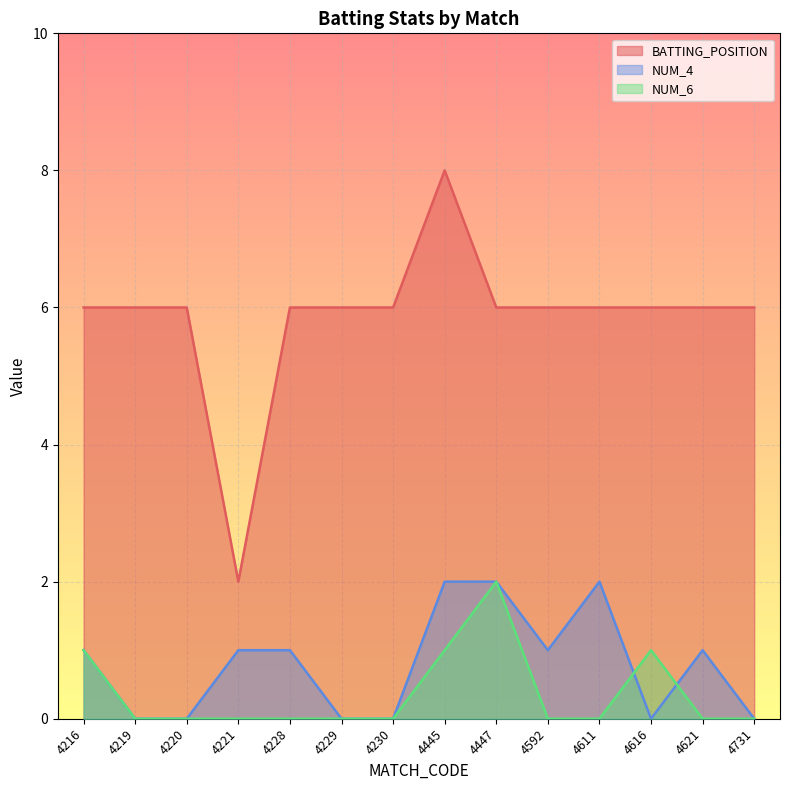

What is the difference between the maximum and minimum values in the BATTING_POSITION series?

6